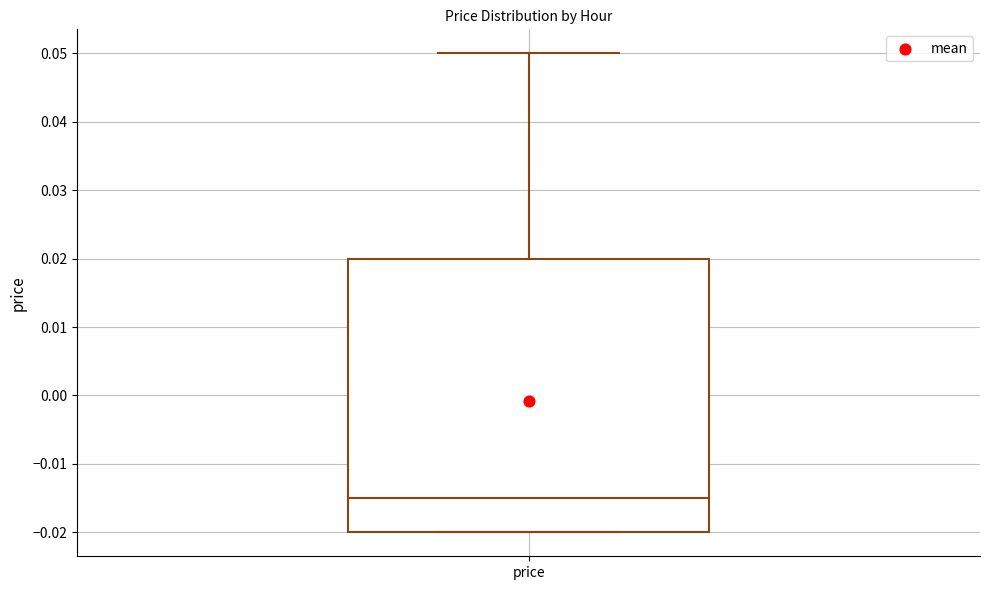

Where does the upper whisker of the box for price end on the y-axis? The values are not printed on the chart, so give them approximately, as read against the axis.

0.050